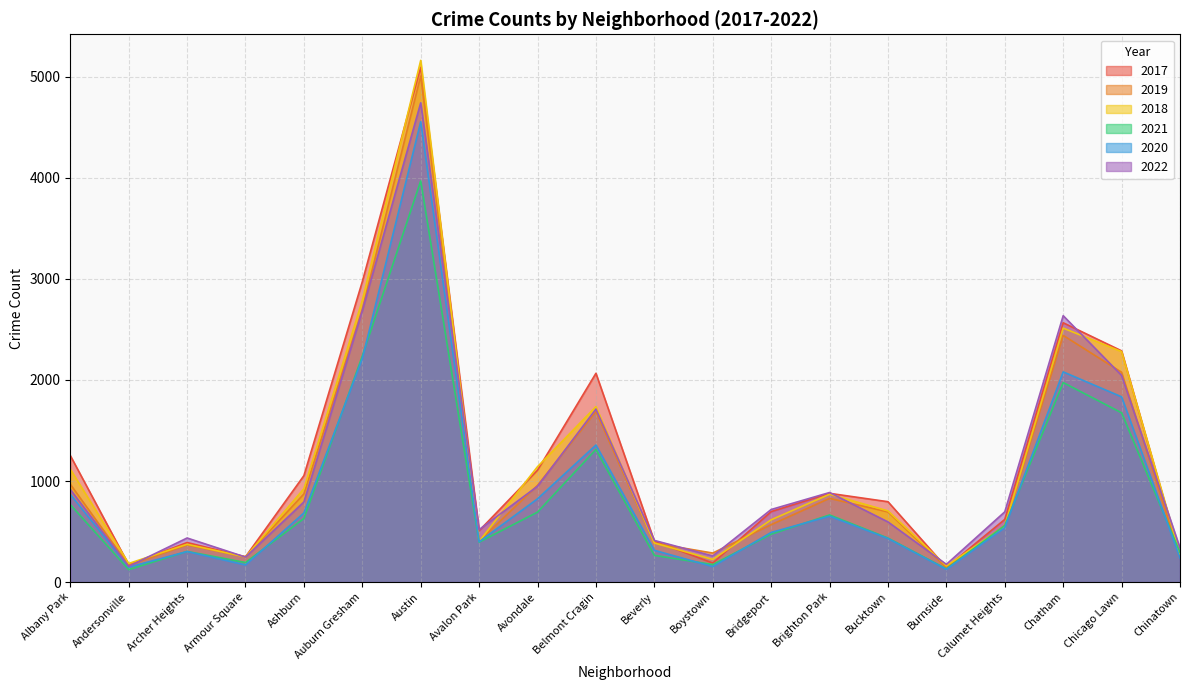

Between Auburn Gresham and Chatham, which series saw the biggest shift?

2017